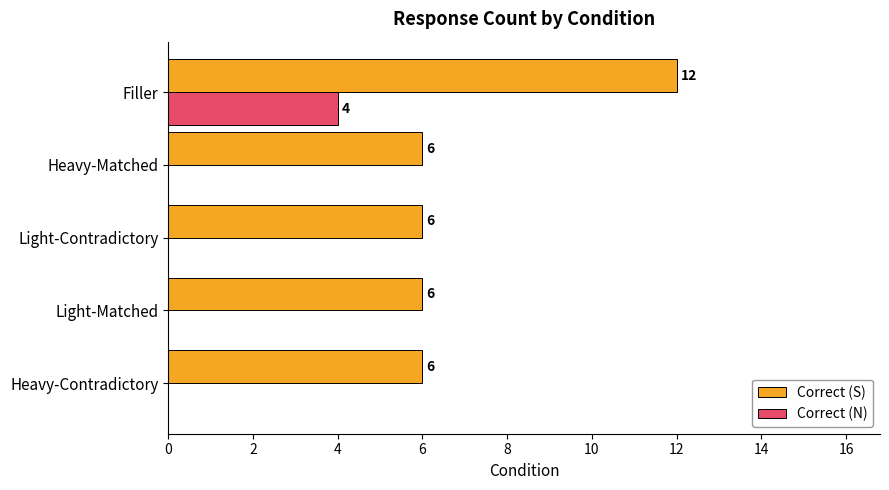

What is the sum of all Correct (S) values?

36